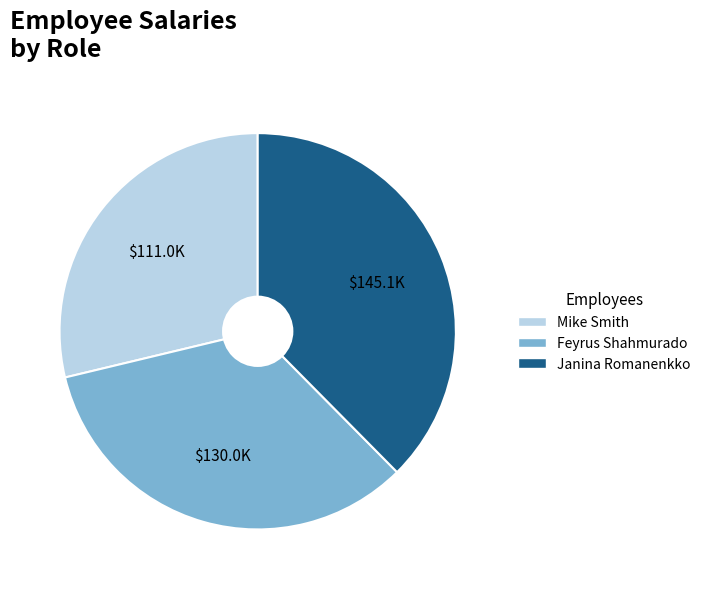

Rank the categories by value from lowest to highest.

Mike Smith, Feyrus Shahmurado, Janina Romanenkko